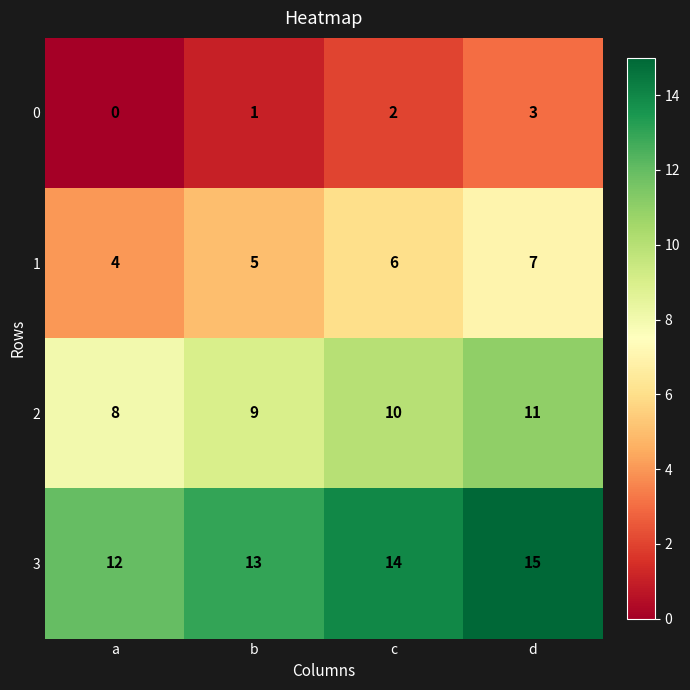

How many categories are shown in the chart?

4